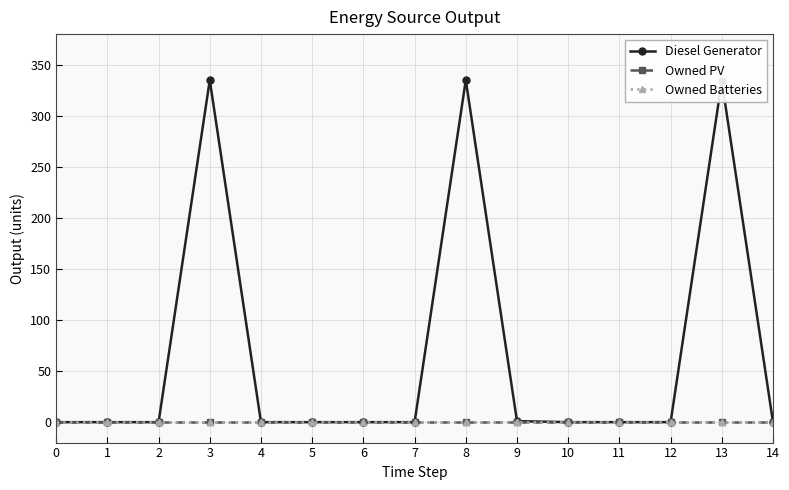

Is it true that Owned PV equals 0 at 14?

True